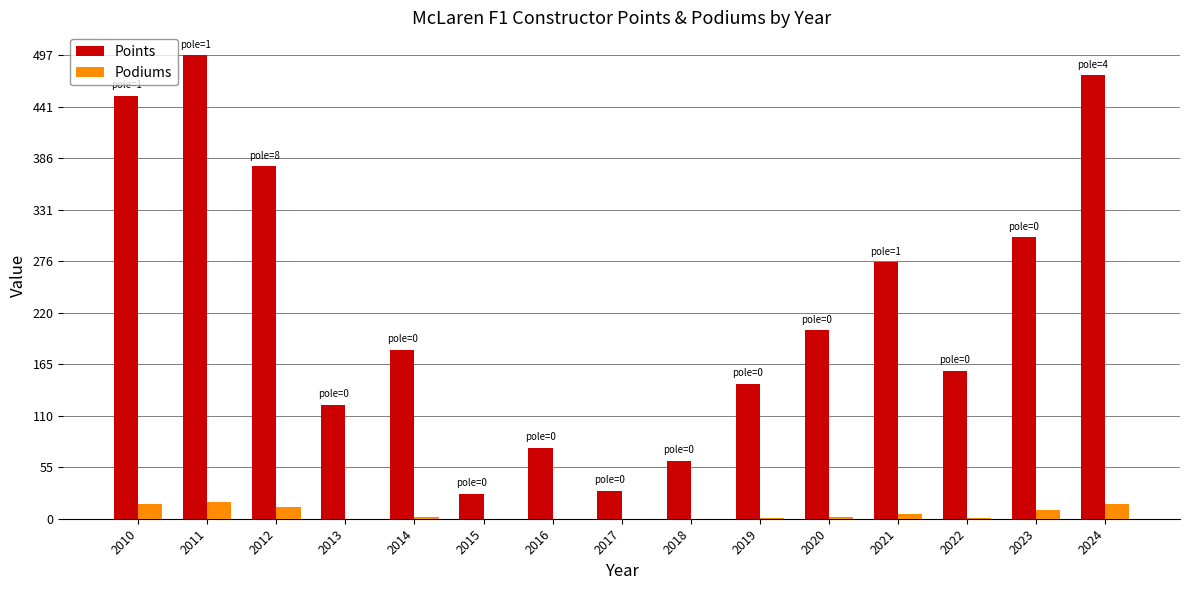

Where is Points nearest to the value 262?

2021